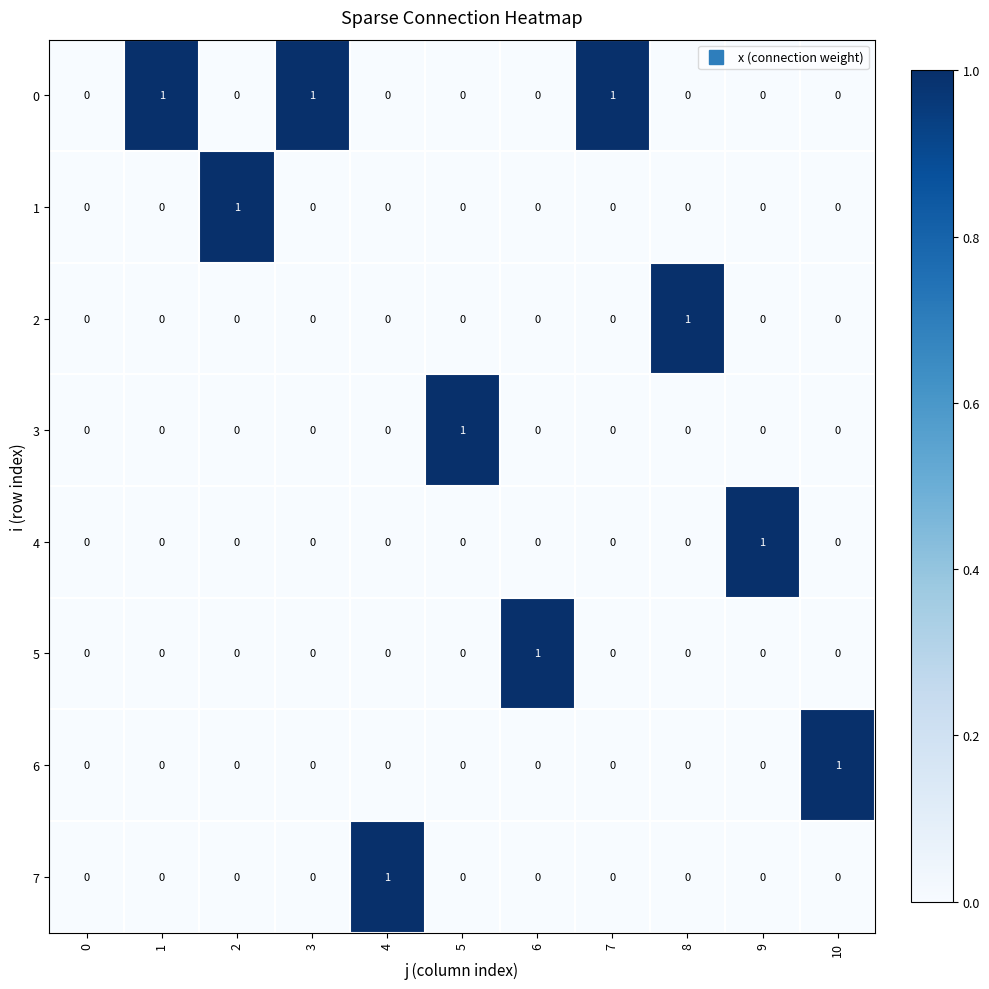

How many 5 values are between 0 and 1?

11